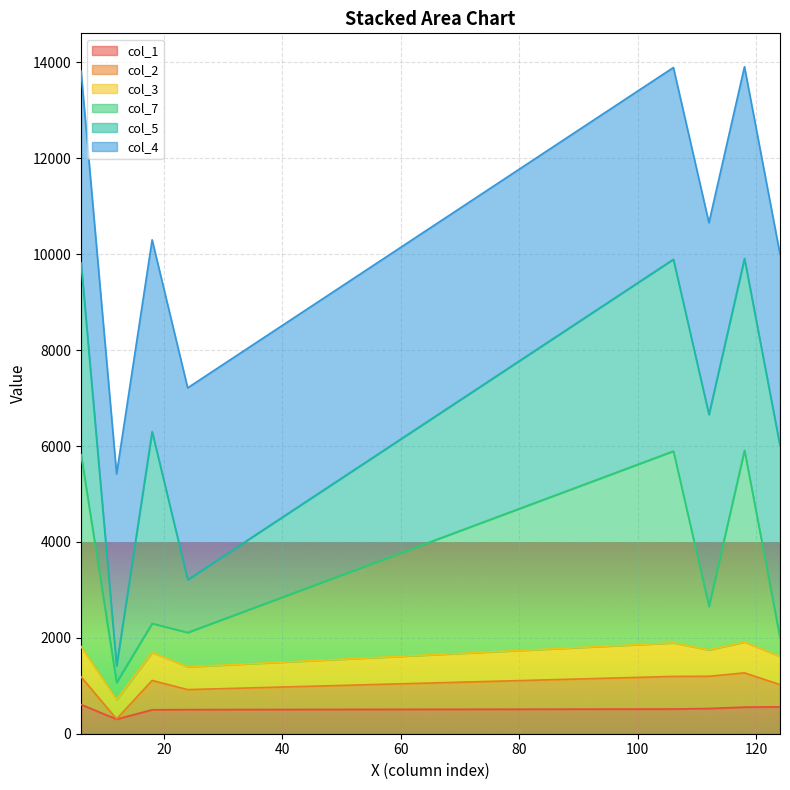

Is it true that col_1 equals 786 at 112?

False